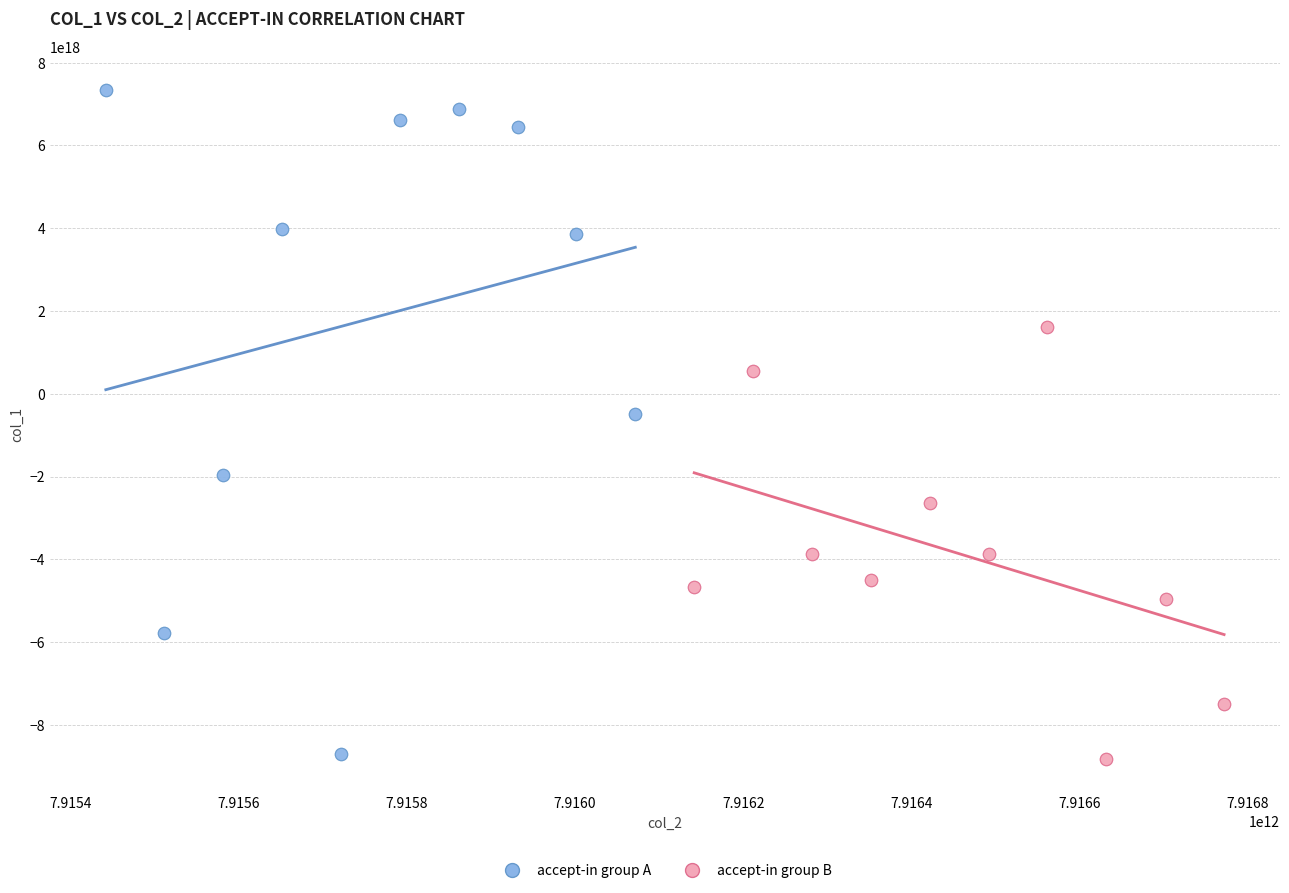

Which series has the largest Y range (max minus min)?

accept-in group A